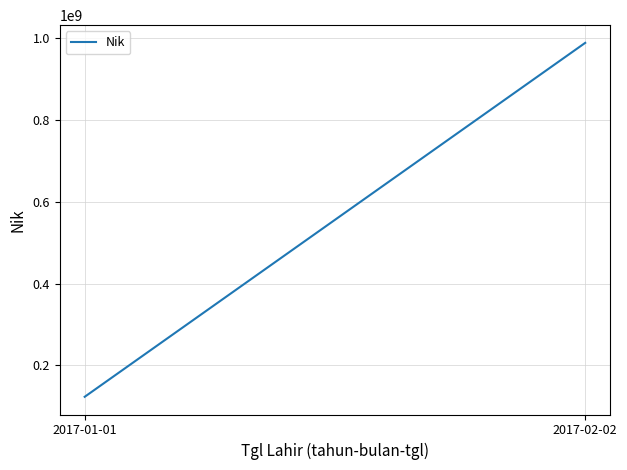

What is the label of the 2nd point from the right?

2017-01-01